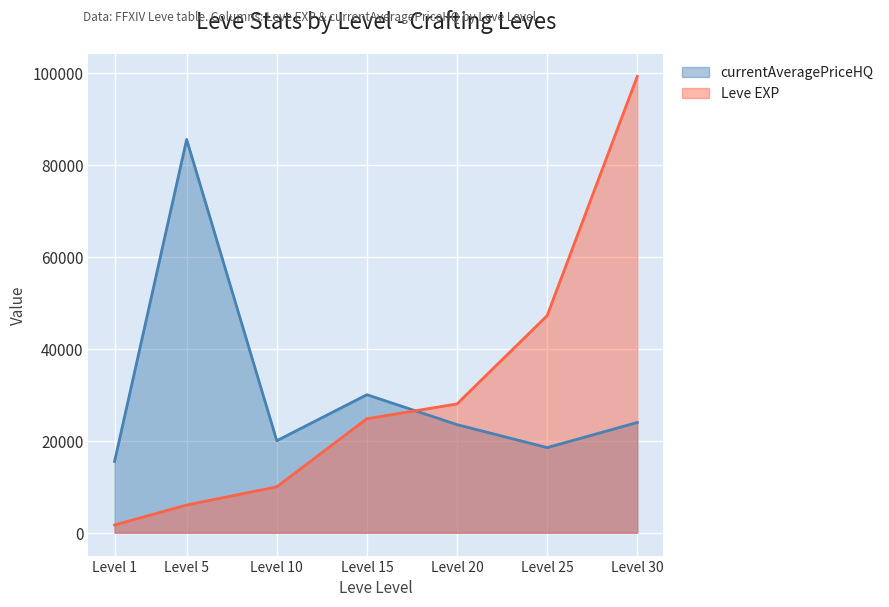

Reading left to right, transcribe all the data shown in this chart.

Leve EXP: Level 1=1690	Level 5=6030	Level 10=9990	Level 15=24790	Level 20=28010	Level 25=47200	Level 30=99220
currentAveragePriceHQ: Level 1=15500	Level 5=85499	Level 10=20007	Level 15=30011	Level 20=23507	Level 25=18509	Level 30=23975